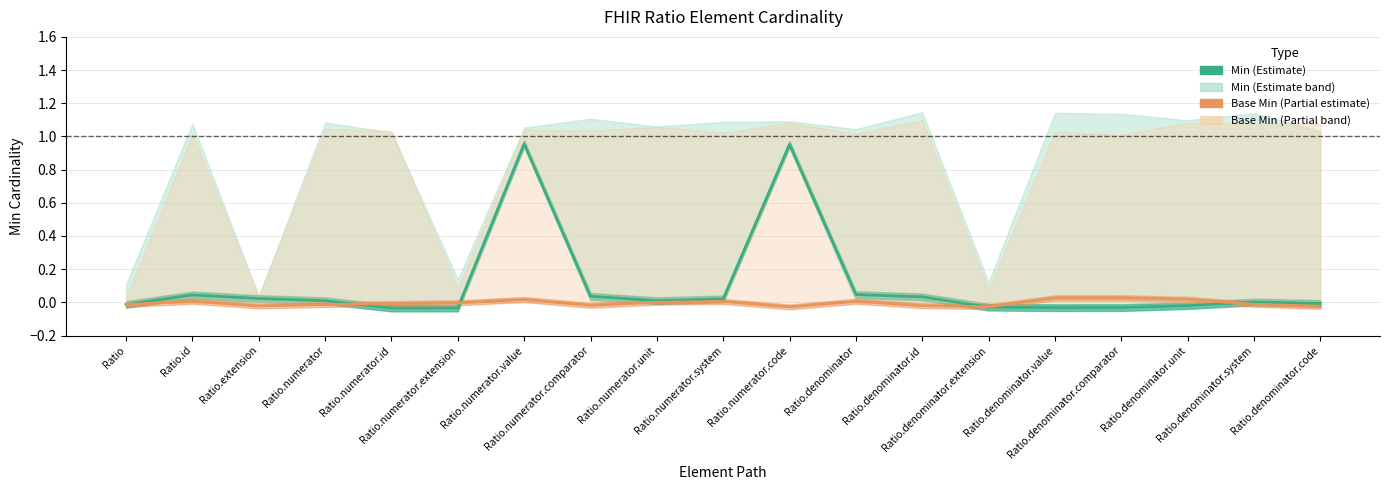

At which category is the sum across all series the highest?

Ratio.numerator.value